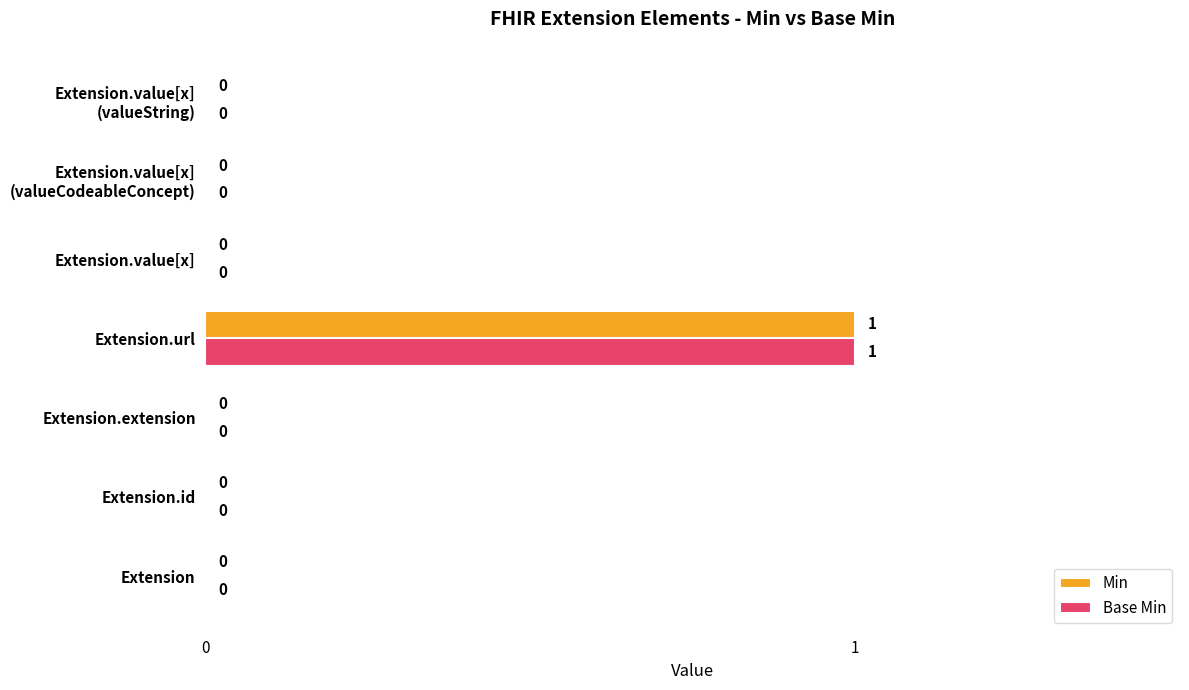

How many values in Base Min are above zero?

1